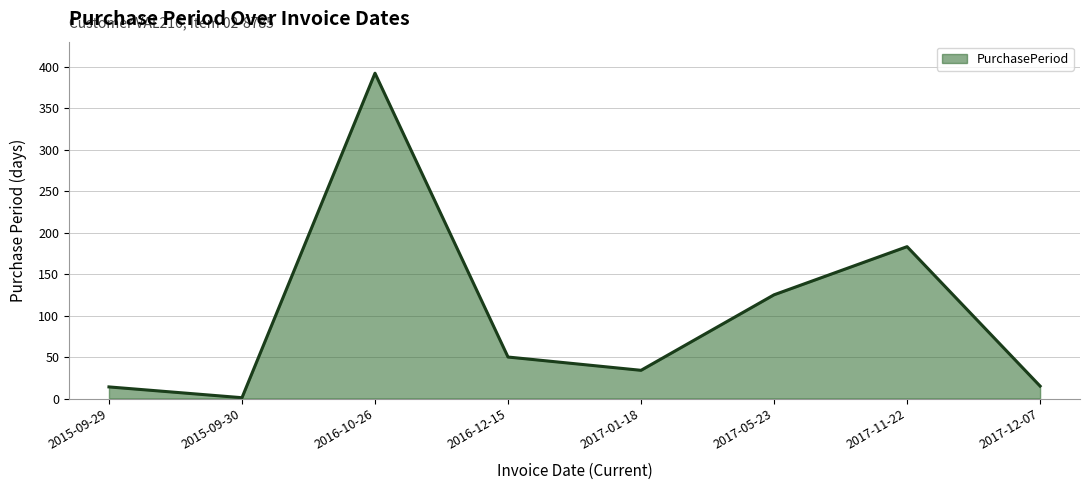

How many categories are shown in the chart?

8